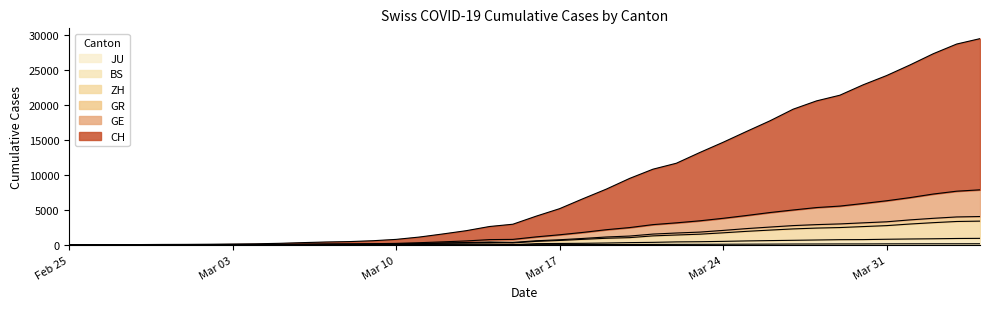

How many lines are shown in the chart?

6